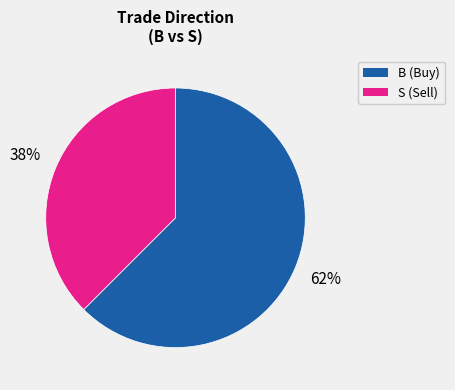

The B slice represents 62% of the pie. True or false?

True